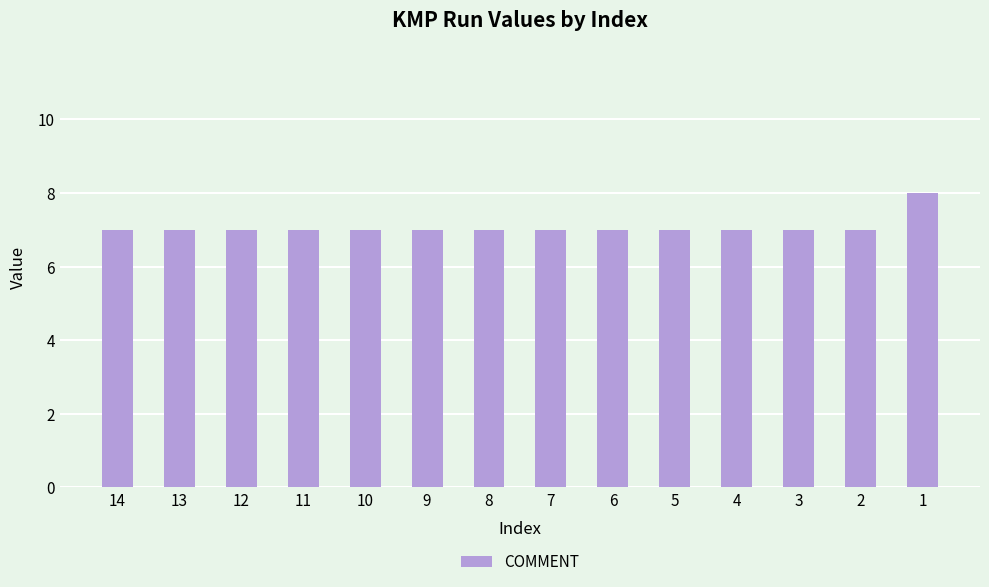

True or false: the data shows 7 at 2.

True